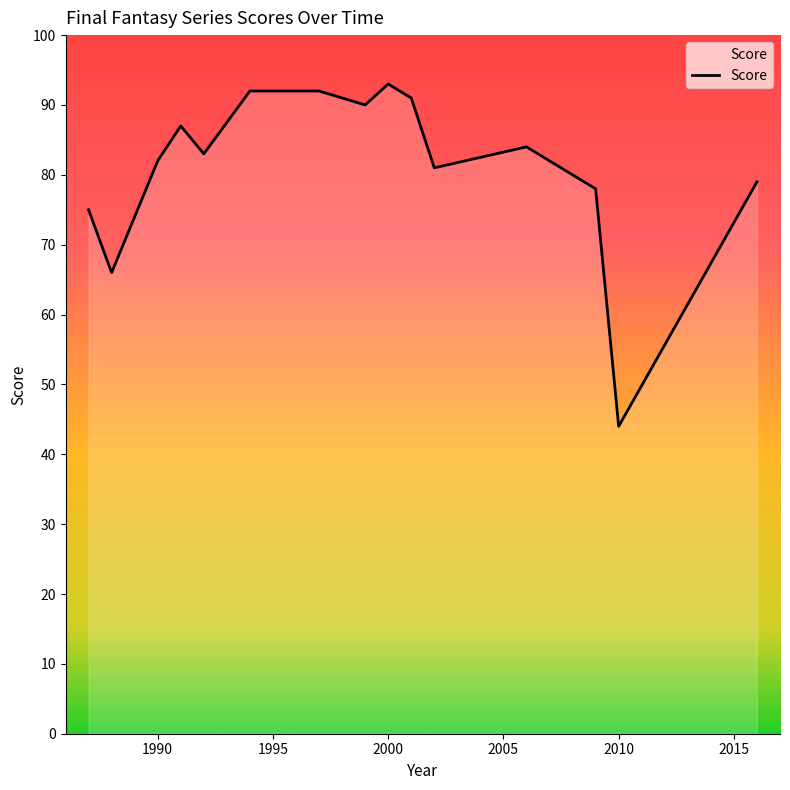

What is the minimum value shown in the chart?

44